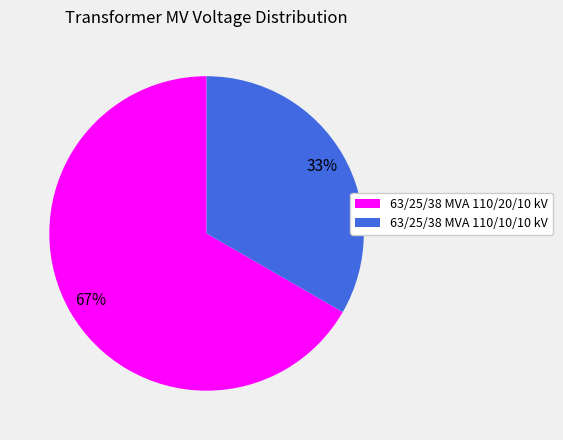

To the nearest percent, what portion does 63/25/38 MVA 110/20/10 kV represent?

67%